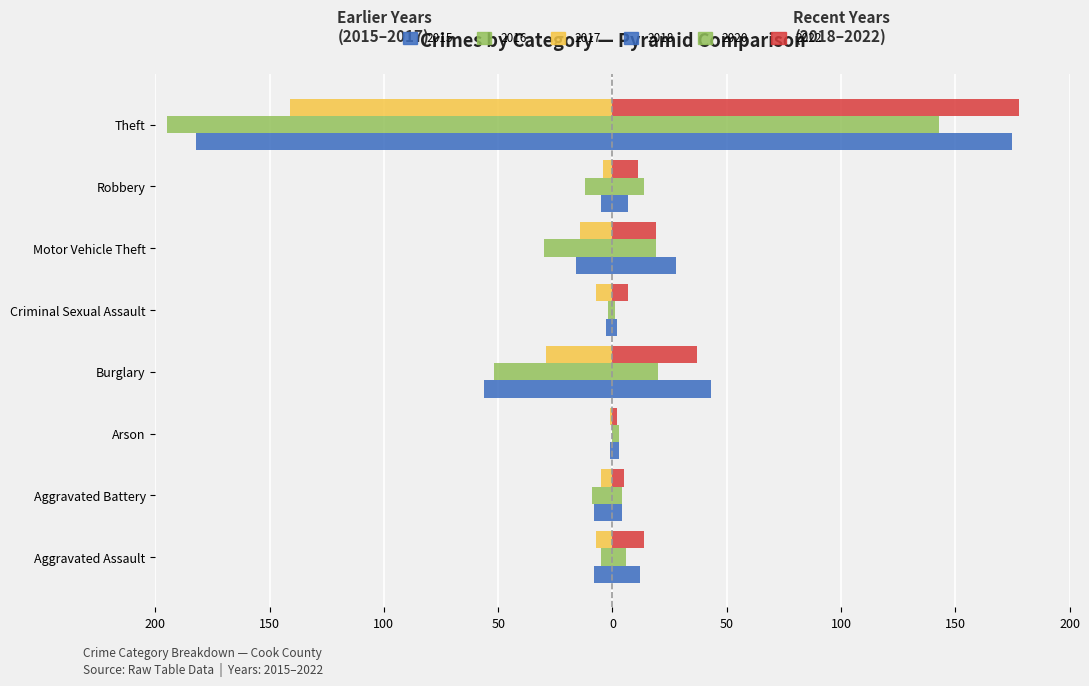

How many groups of bars are there?

8